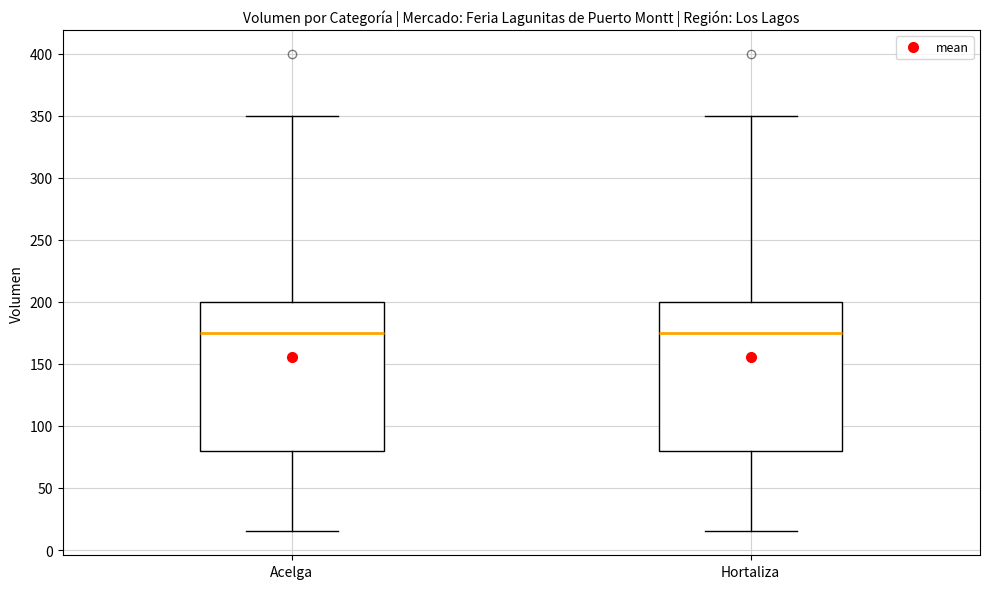

Reading left to right, read every box against the y-axis: the position of its median line, the range the box covers, and the ends of its whiskers. The values are not printed on the chart, so give them approximately, as read against the axis.

Acelga: median 175, box 80 to 200, whiskers 15 to 350
Hortaliza: median 175, box 80 to 200, whiskers 15 to 350